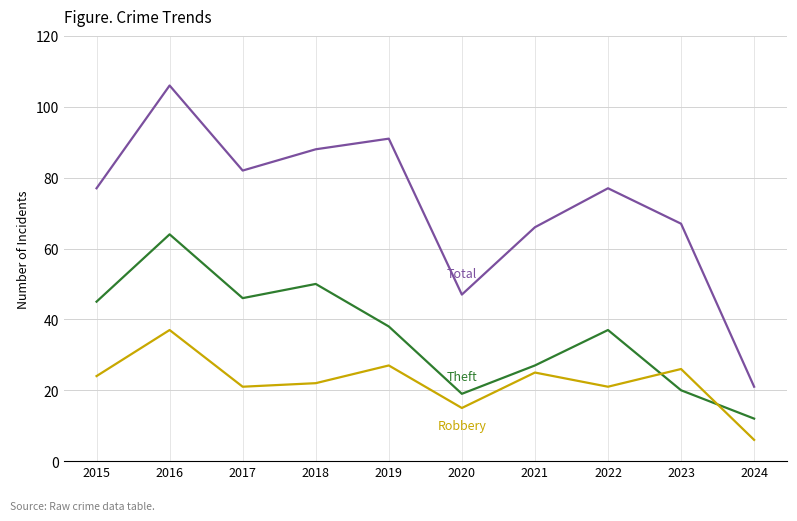

At which category does the chart reach its peak across all series?

2016